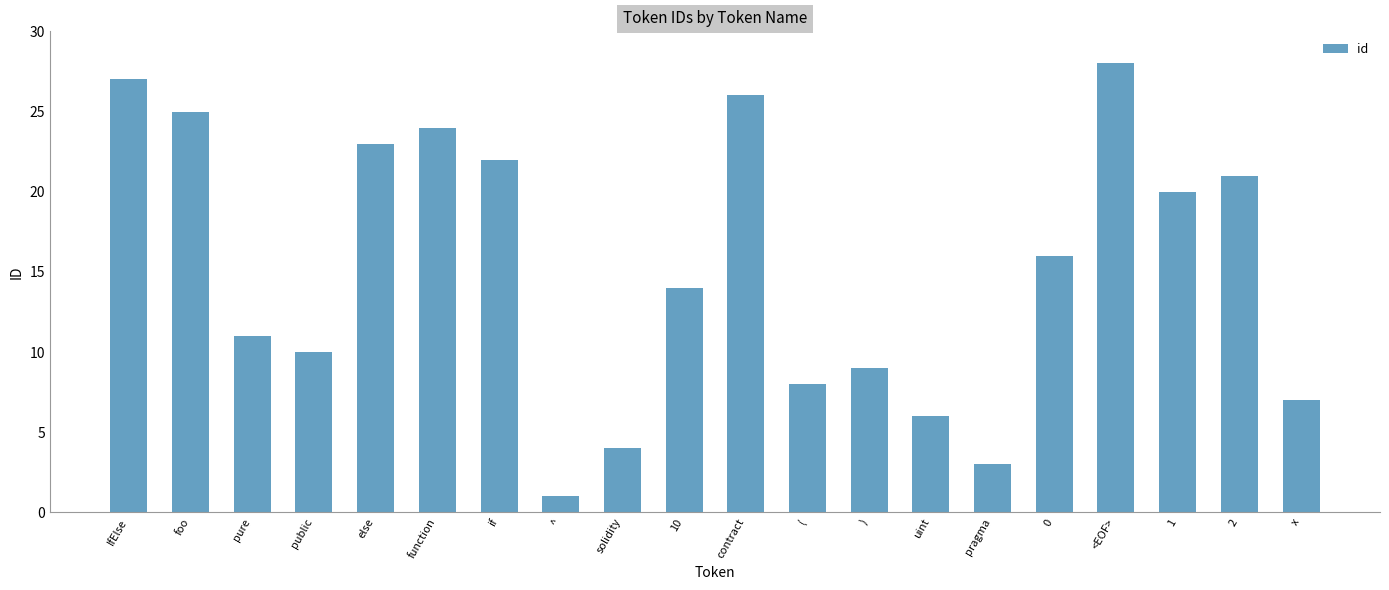

Rank the categories by value from lowest to highest.

^, pragma, solidity, uint, x, (, ), public, pure, 10, 0, 1, 2, if, else, function, foo, contract, IfElse, <EOF>